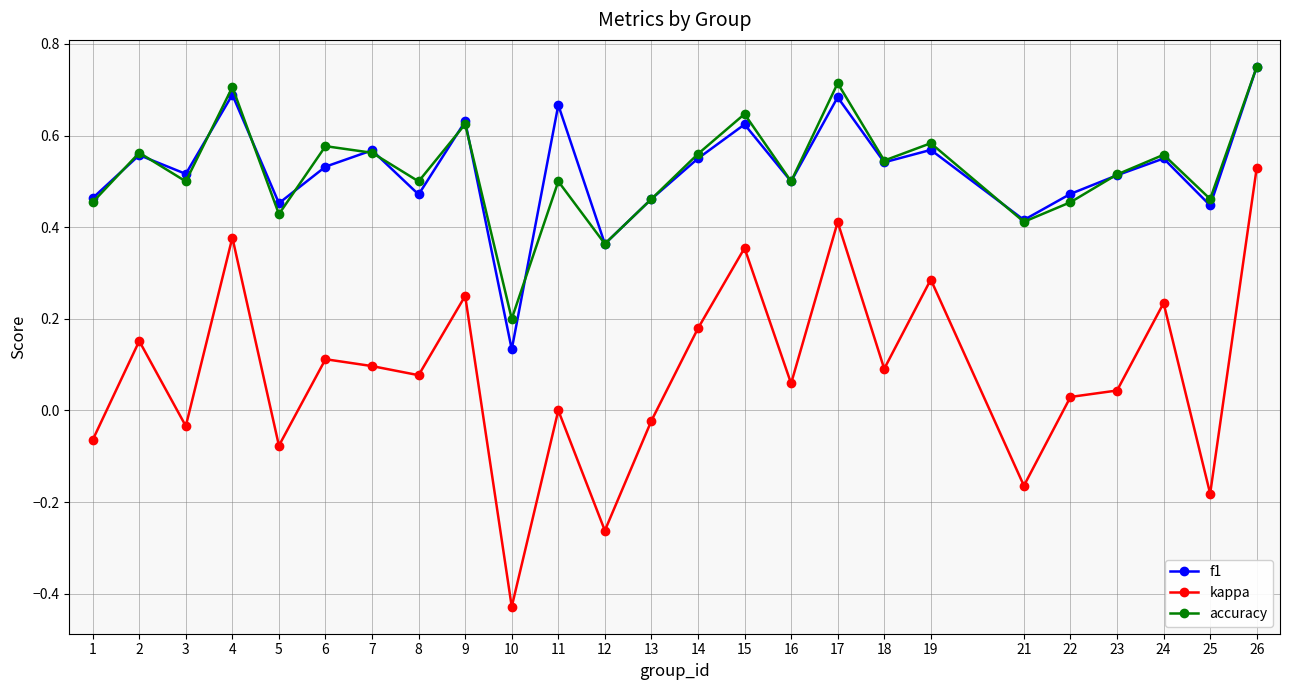

How many interior local valleys does the f1 series have?

9